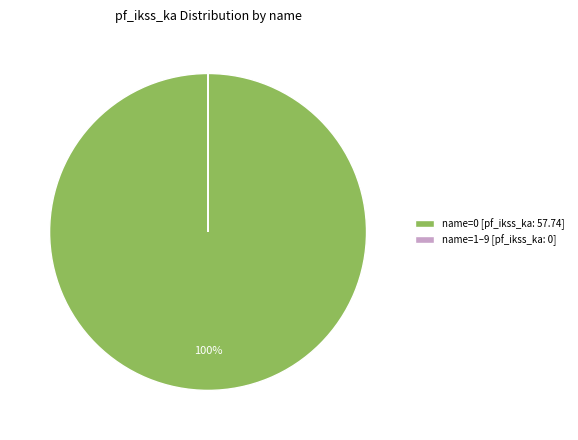

To the nearest percent, what is the average slice percentage?

50%